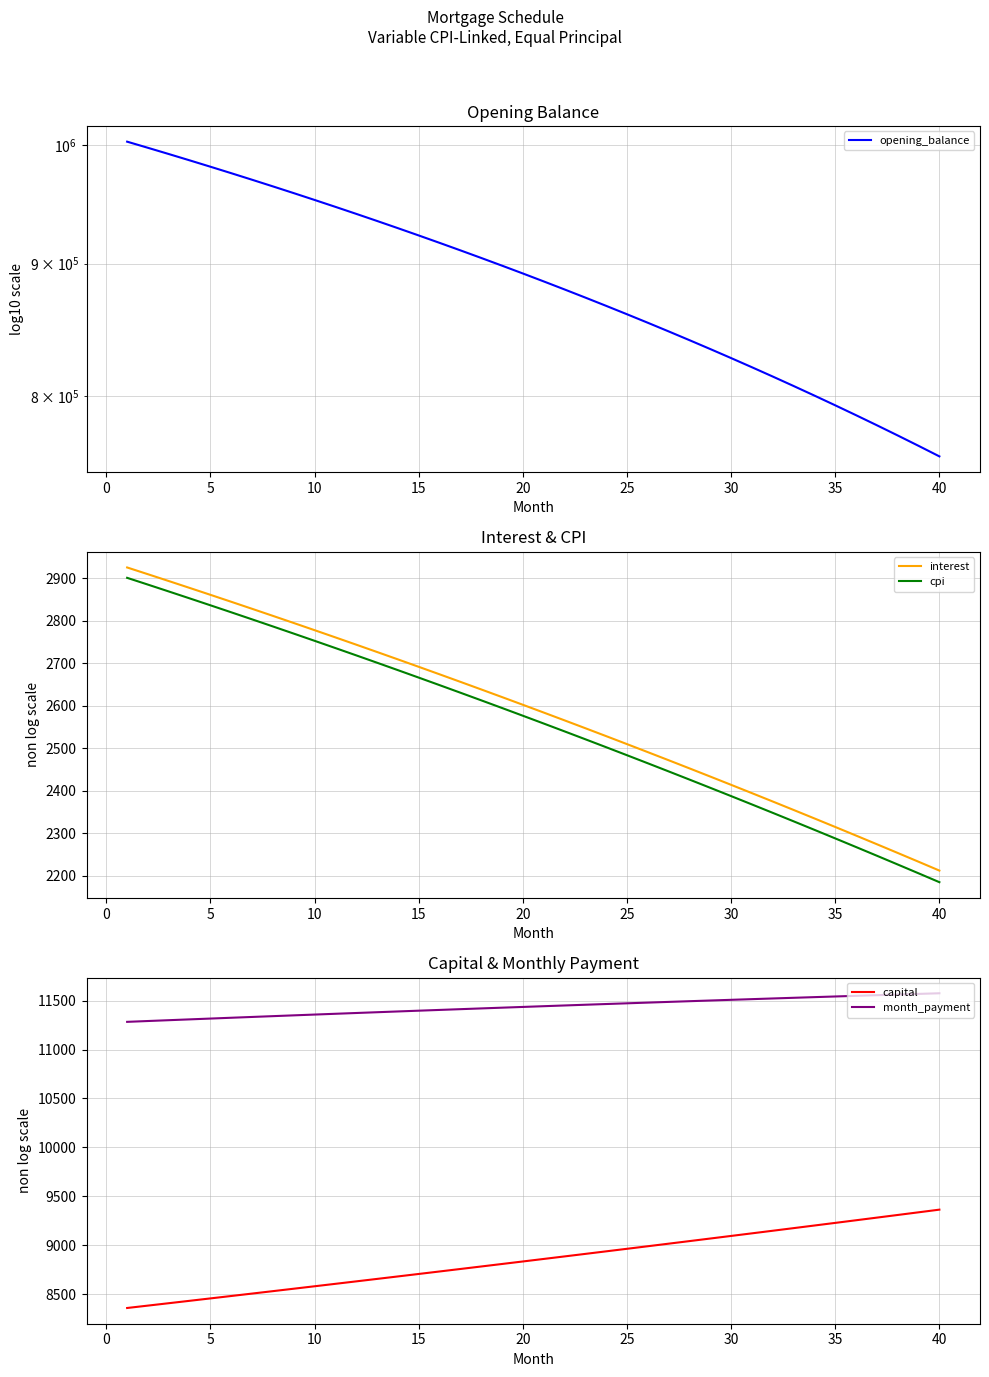

How many values in the interest series are below 2602?

20